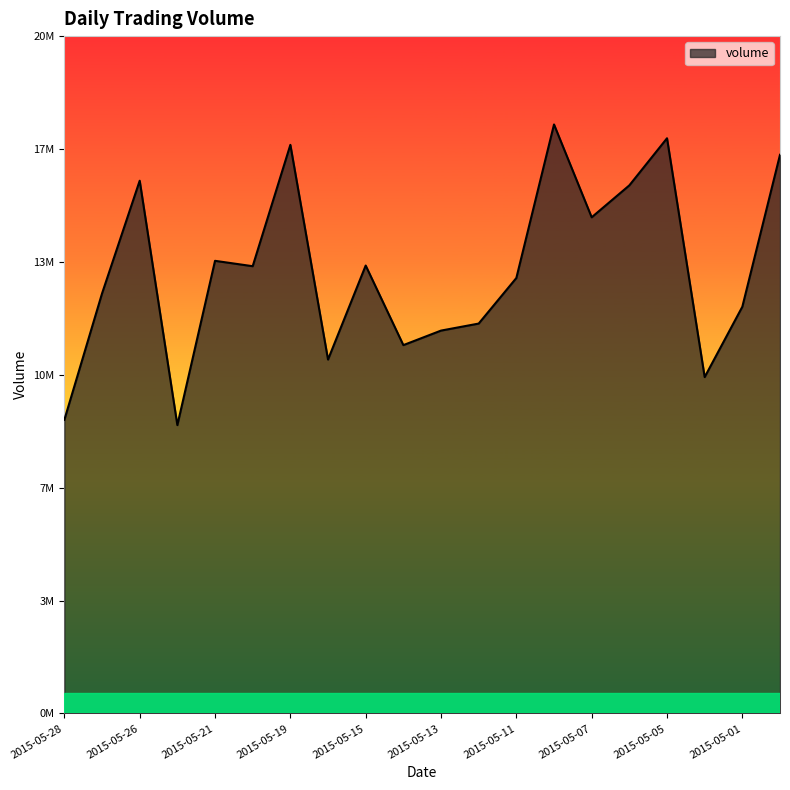

Is this an area chart (filled region under the line)?

Yes